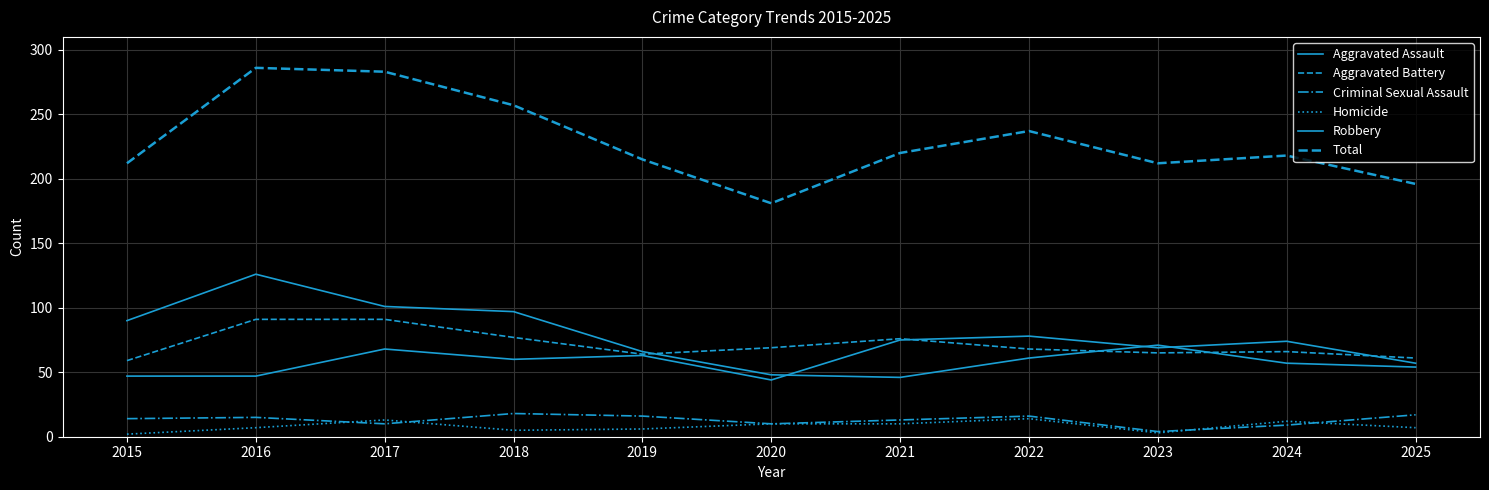

Does the chart display data point markers on the line(s)?

No